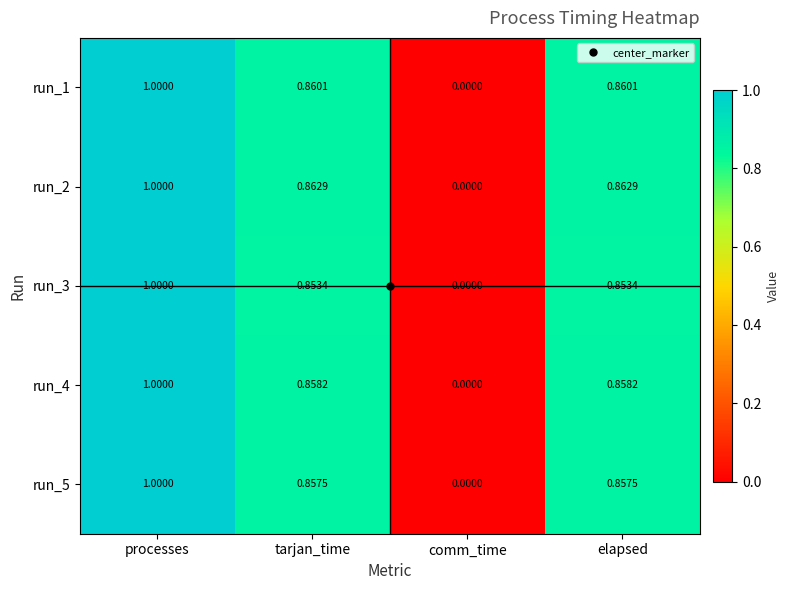

Where is run_4 nearest to the value 0?

comm_time